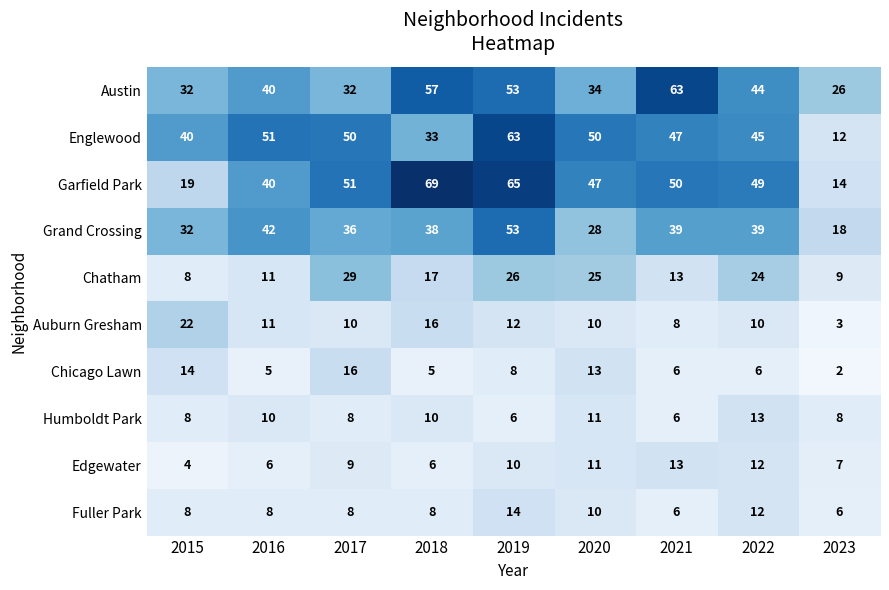

At 2018, list the series in order from smallest to largest.

Chicago Lawn, Edgewater, Fuller Park, Humboldt Park, Auburn Gresham, Chatham, Englewood, Grand Crossing, Austin, Garfield Park